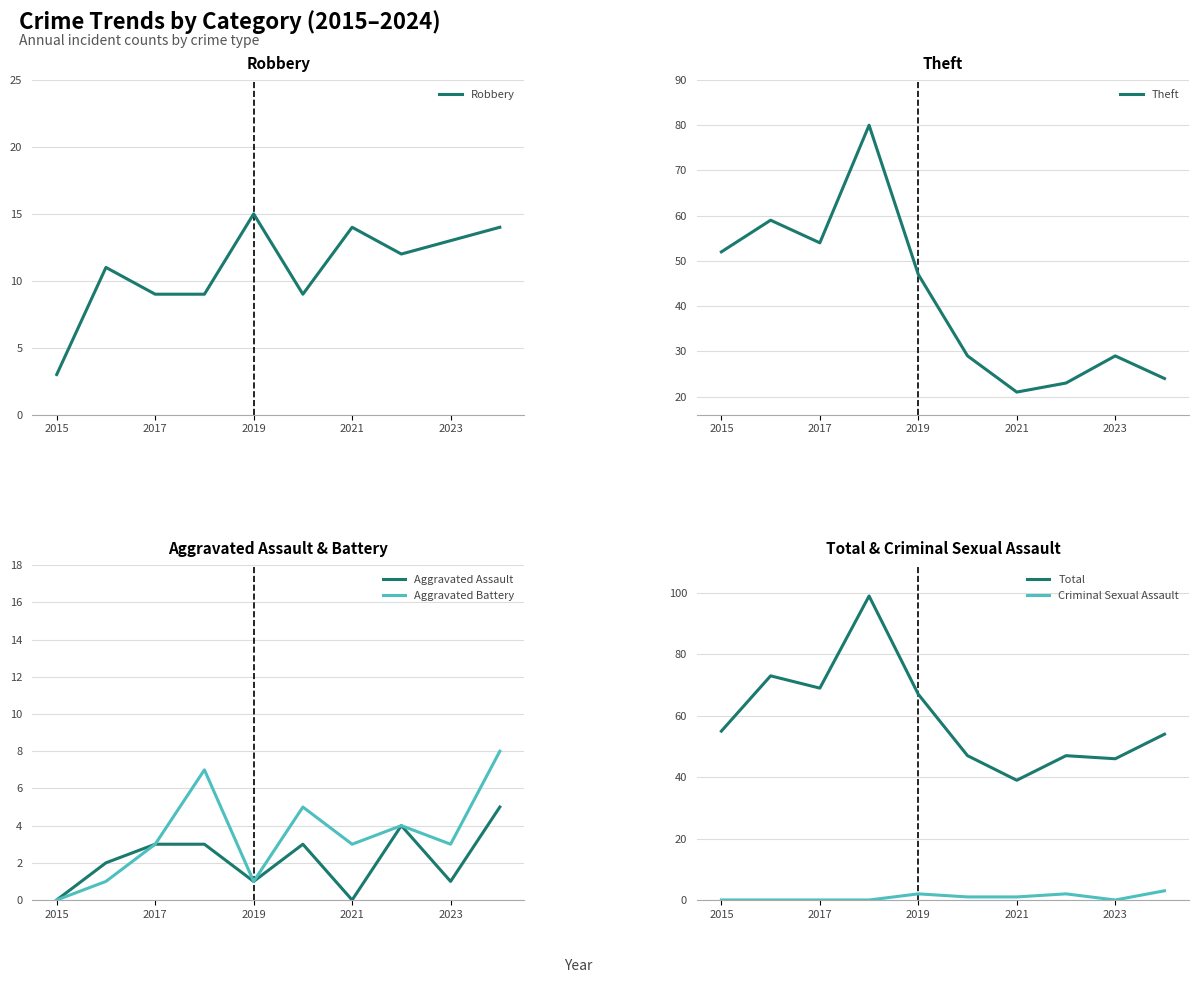

Which category has the lowest value in the Aggravated Battery series?

2015